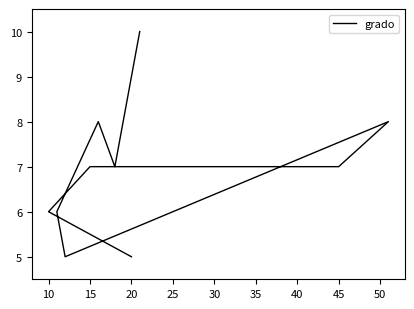

Reading left to right, transcribe all the data shown in this chart.

5	6	7	7	7	8	5	6	8	7	10